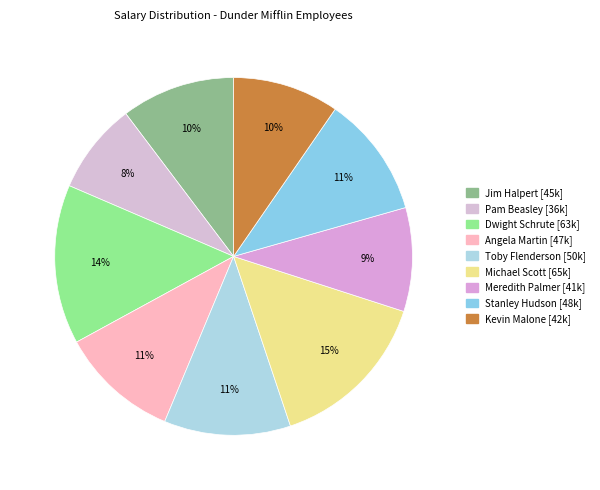

To the nearest percent, what portion does Stanley Hudson represent?

11%